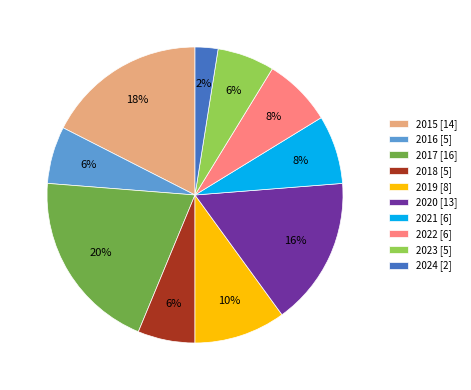

Do 2021 [6] and 2022 [6] together represent more than half of the pie?

No